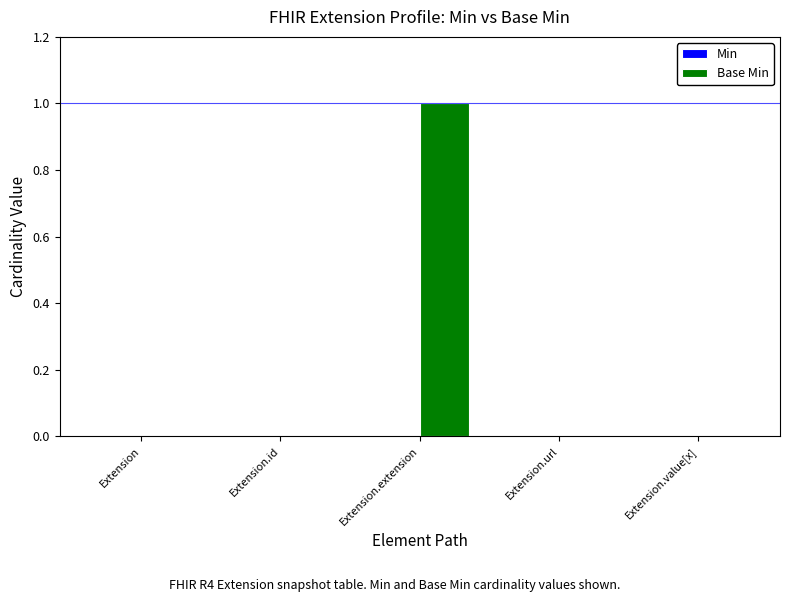

Reading left to right, transcribe all the data shown in this chart.

Extension=0	Extension.id=0	Extension.extension=1	Extension.url=0	Extension.value[x]=0